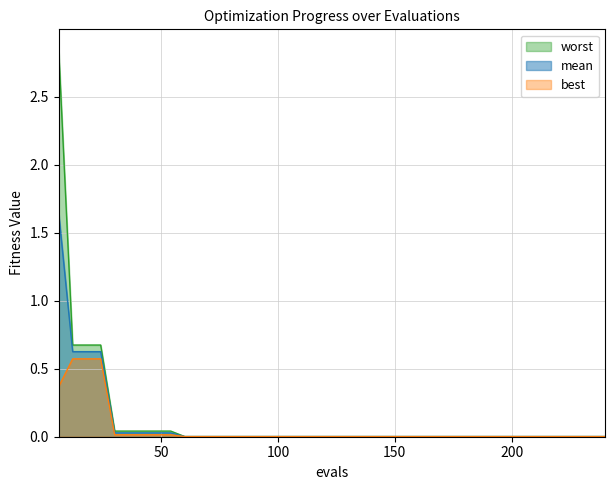

True or false: mean and worst cross at least once.

False